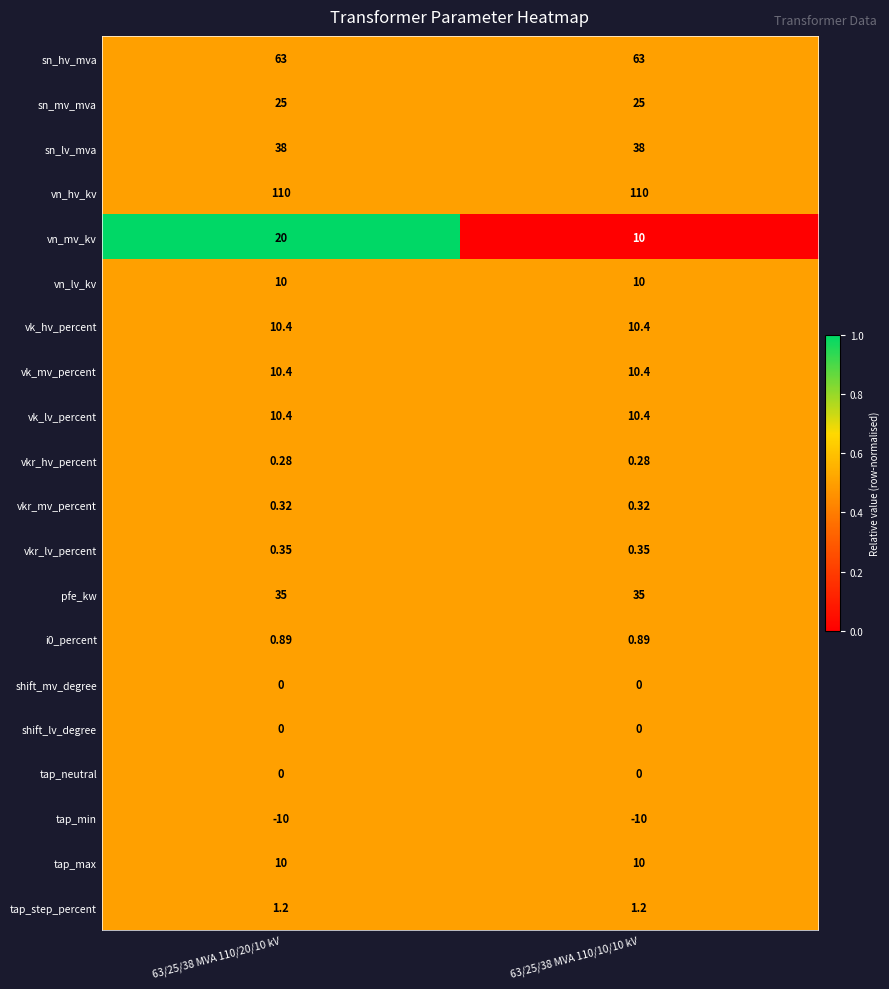

Which series changed the most between 63/25/38 MVA 110/20/10 kV and 63/25/38 MVA 110/10/10 kV?

vn_mv_kv